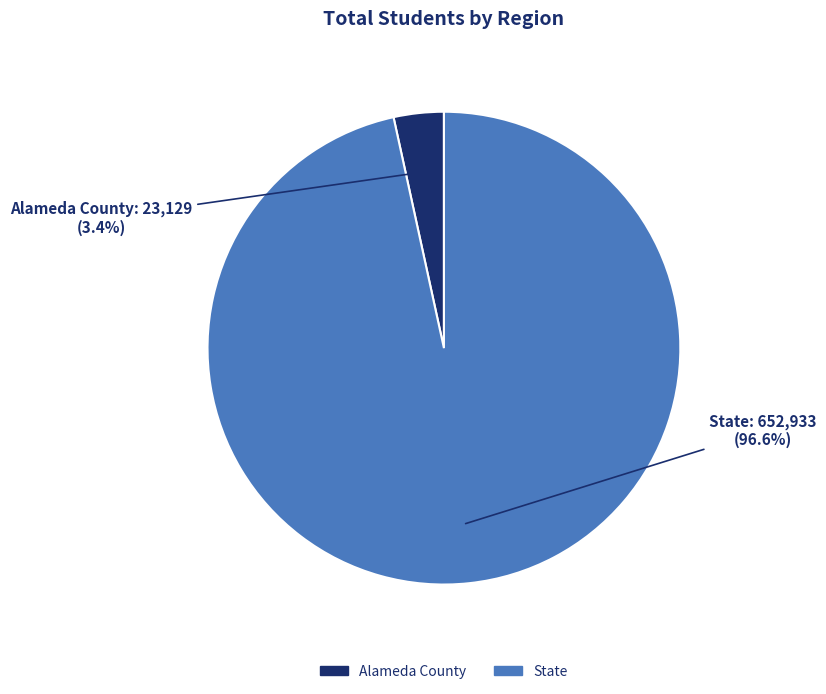

Combined, what portion of the pie is Alameda County and State?

100.0%